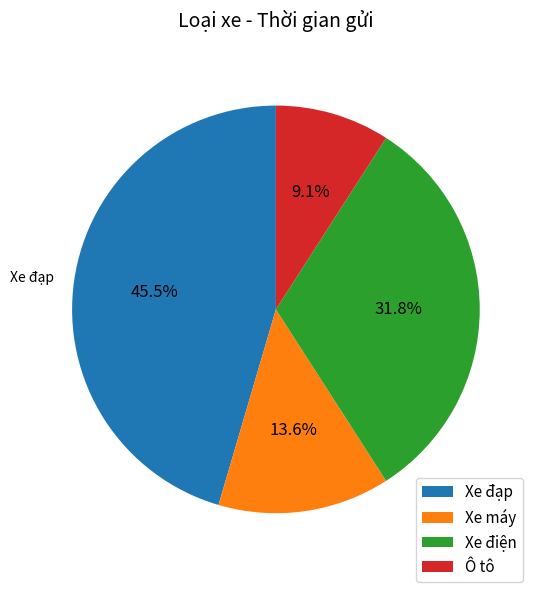

To the nearest percent, what is the average slice percentage?

25%